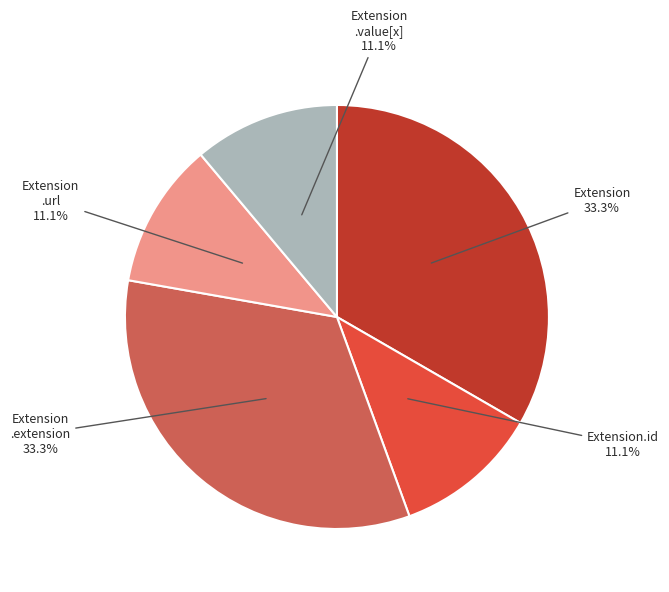

Does any single category account for the majority?

No